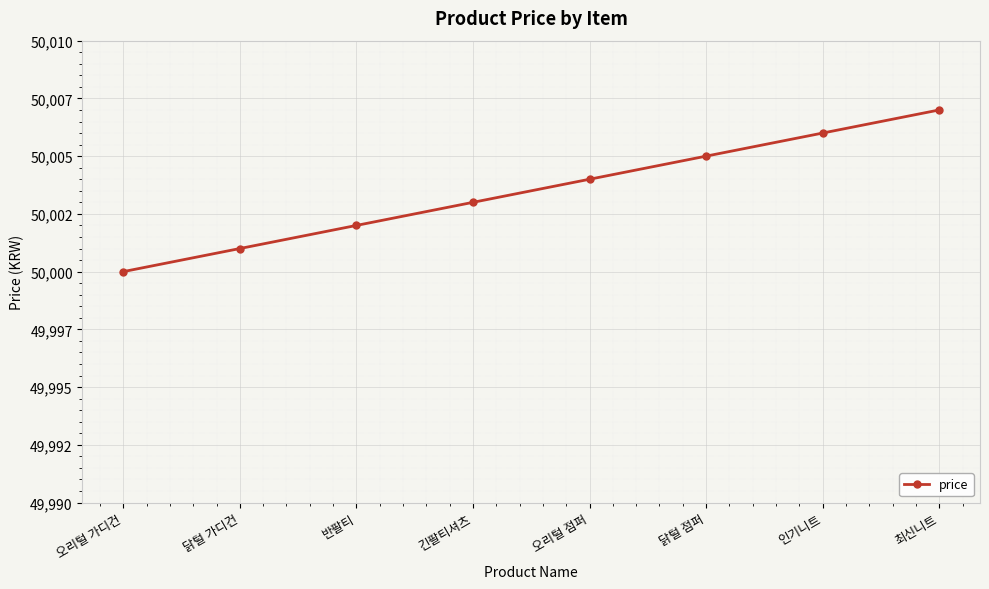

Does the chart have visible grid lines?

Yes